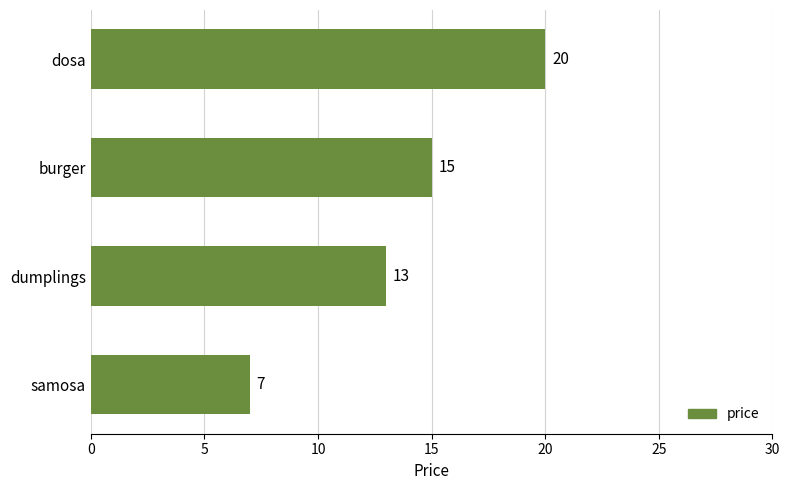

What is the difference between the maximum and minimum values?

13